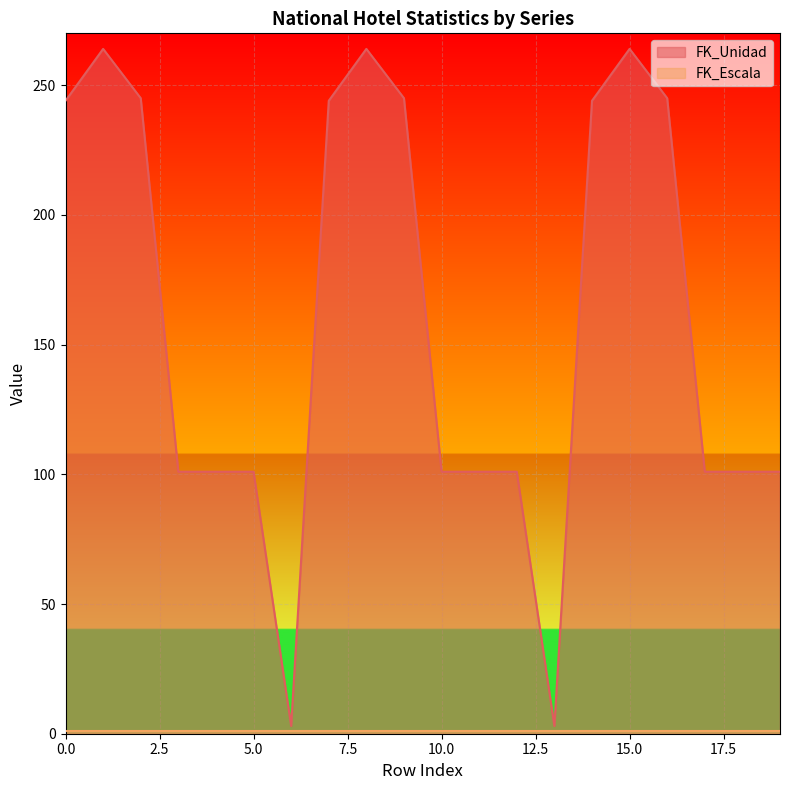

How many values exceed 101?

9